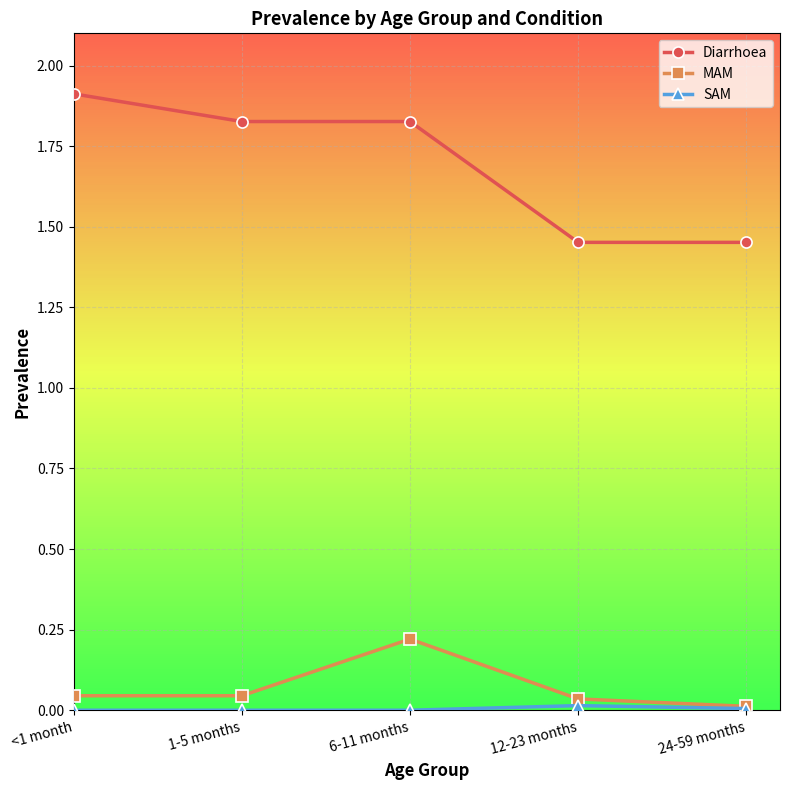

The value of MAM at 12-23 months is 0.0. True or false?

True